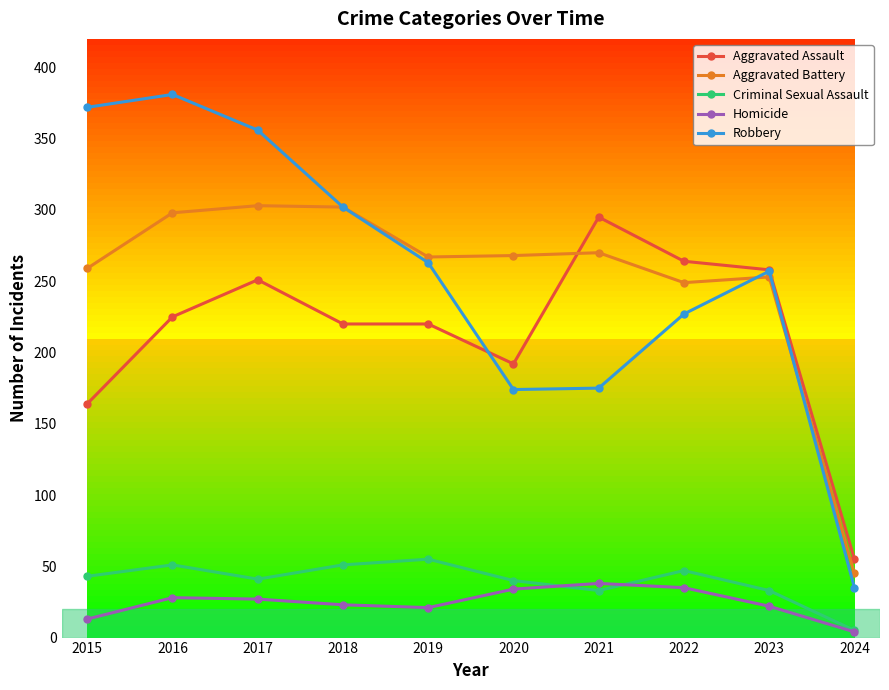

At which category does the chart reach its minimum across all series?

2024